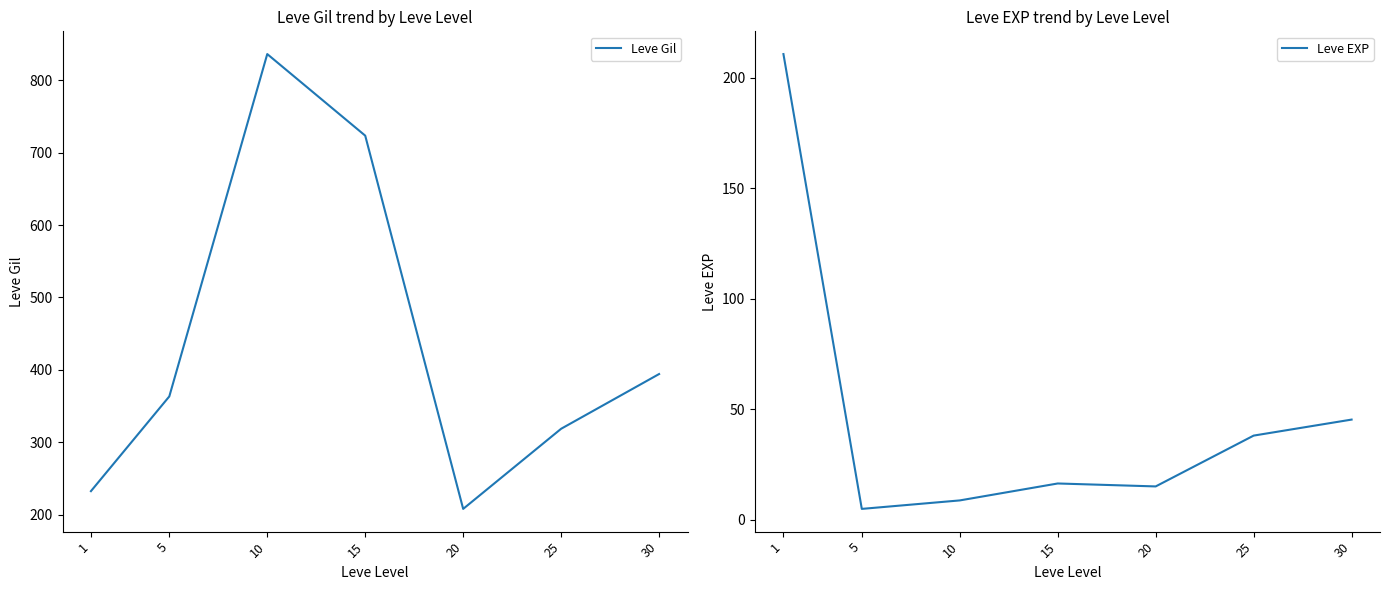

At which label is Leve EXP closest to 107?

30